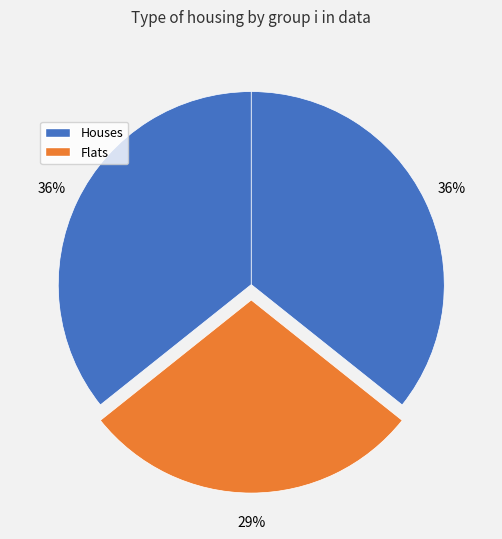

Count the number of slices in the pie.

3